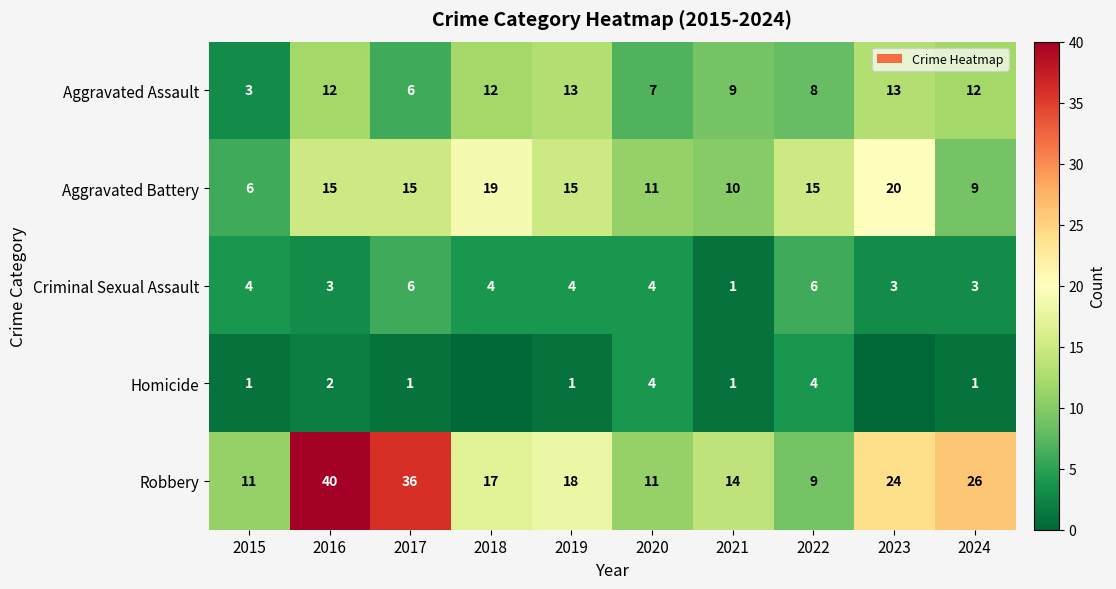

At 2019, list the series in order from smallest to largest.

Homicide, Criminal Sexual Assault, Aggravated Assault, Aggravated Battery, Robbery